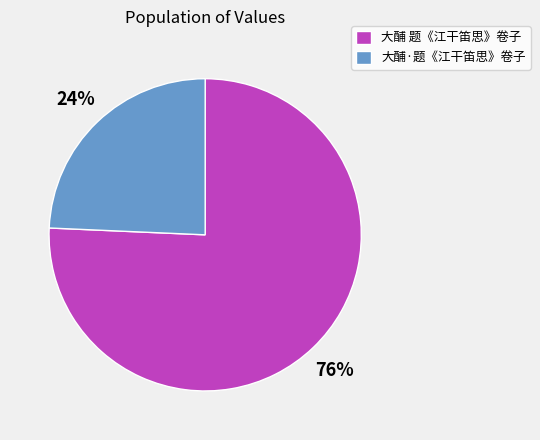

Does 大酺·题《江干笛思》卷子 represent more than half of the total?

No